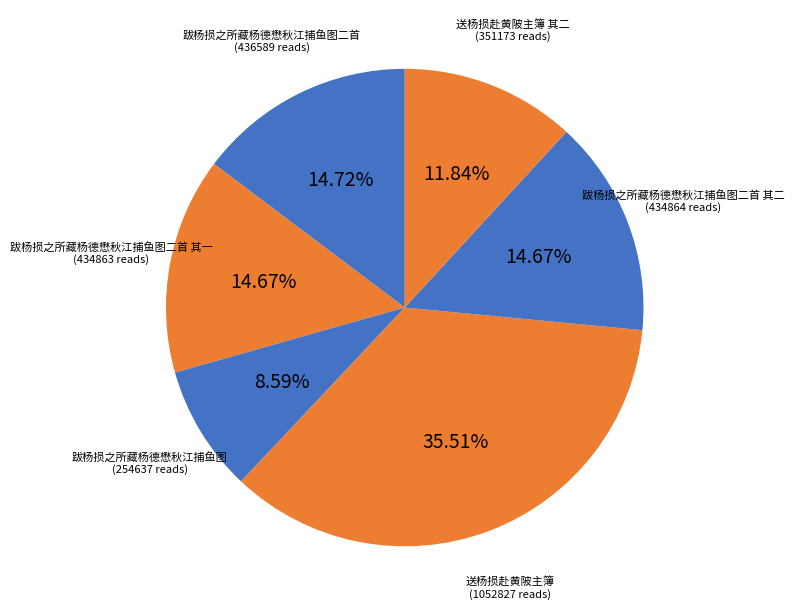

To the nearest percent, what is the difference between the largest and smallest slice percentages?

27%